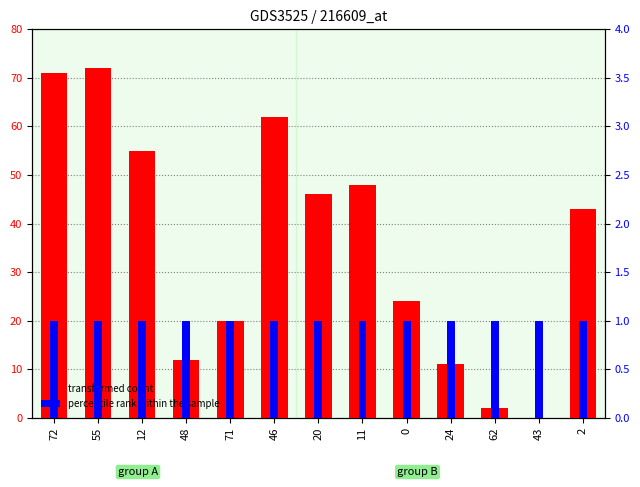

How many positive values does the transformed count series have?

12